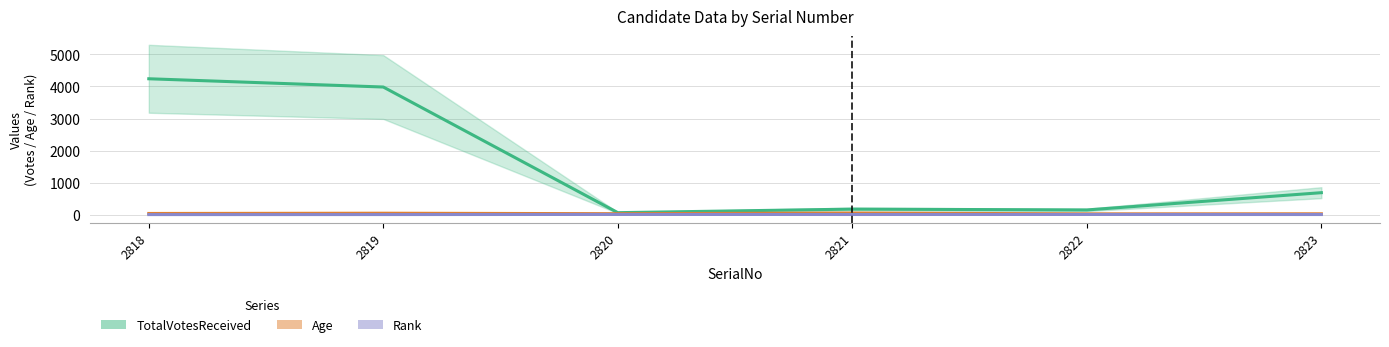

Reading left to right, list all the values displayed in this chart.

TotalVotesReceived: 4241	3983	61	172	146	685
Age: 36	44	29	49	24	26
Rank: 1	2	6	4	5	3